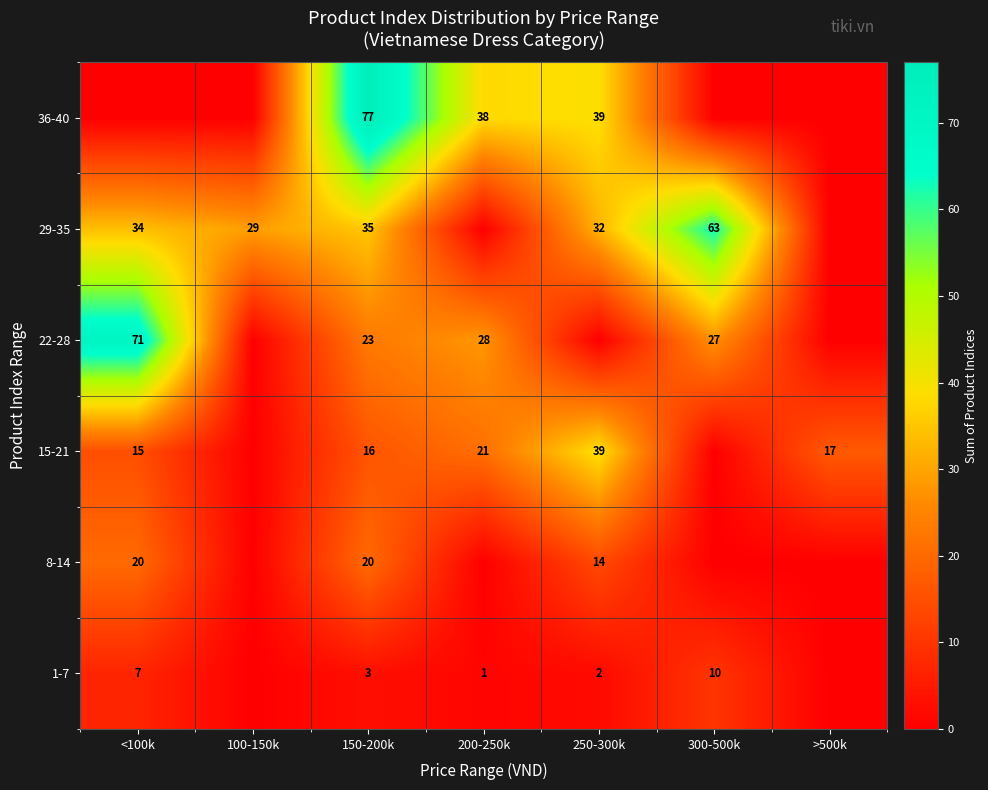

Which category has the highest value across all series?

150-200k